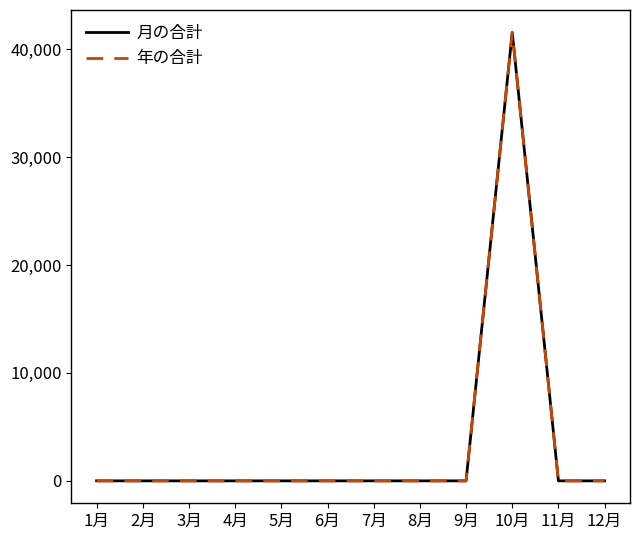

At how many categories does at least one series exceed 23725?

1